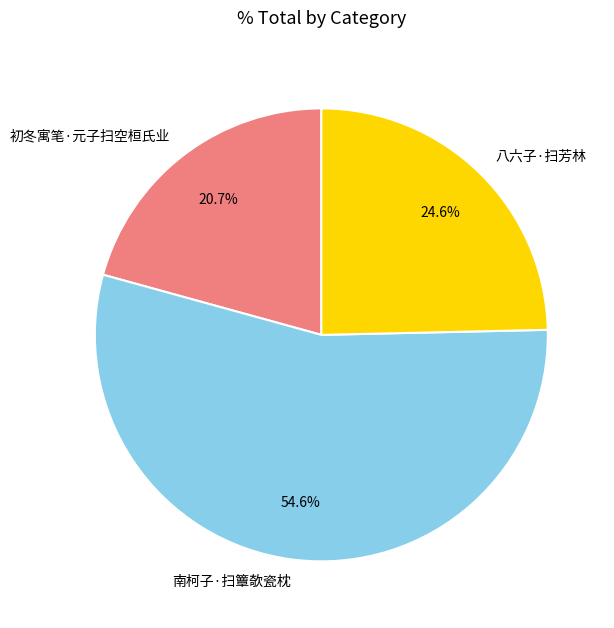

To the nearest percent, what portion does 初冬寓笔·元子扫空桓氏业 represent?

21%